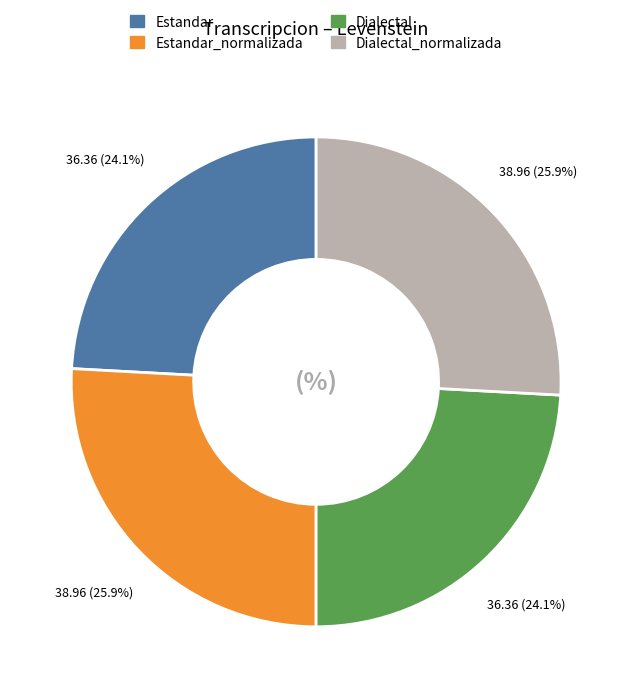

What percentage do Dialectal_normalizada and Estandar together represent?

50.0%